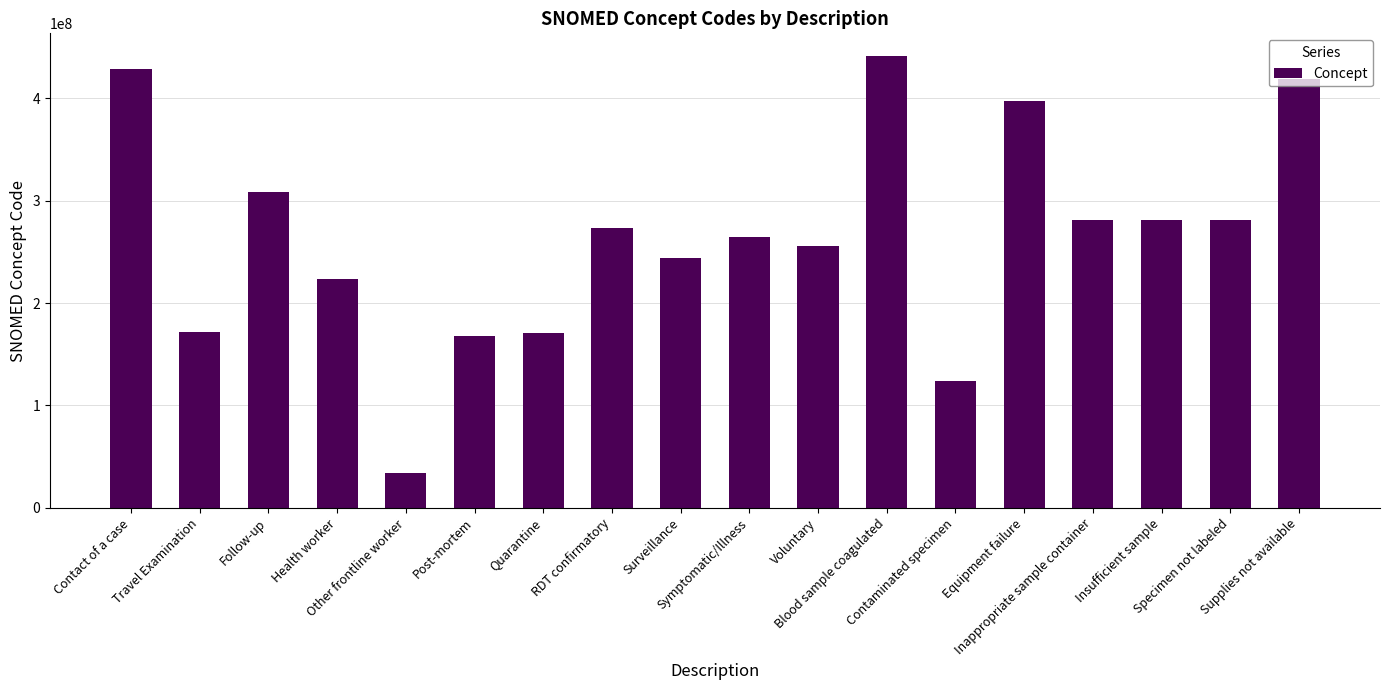

What is the sum of all values?

4768645102